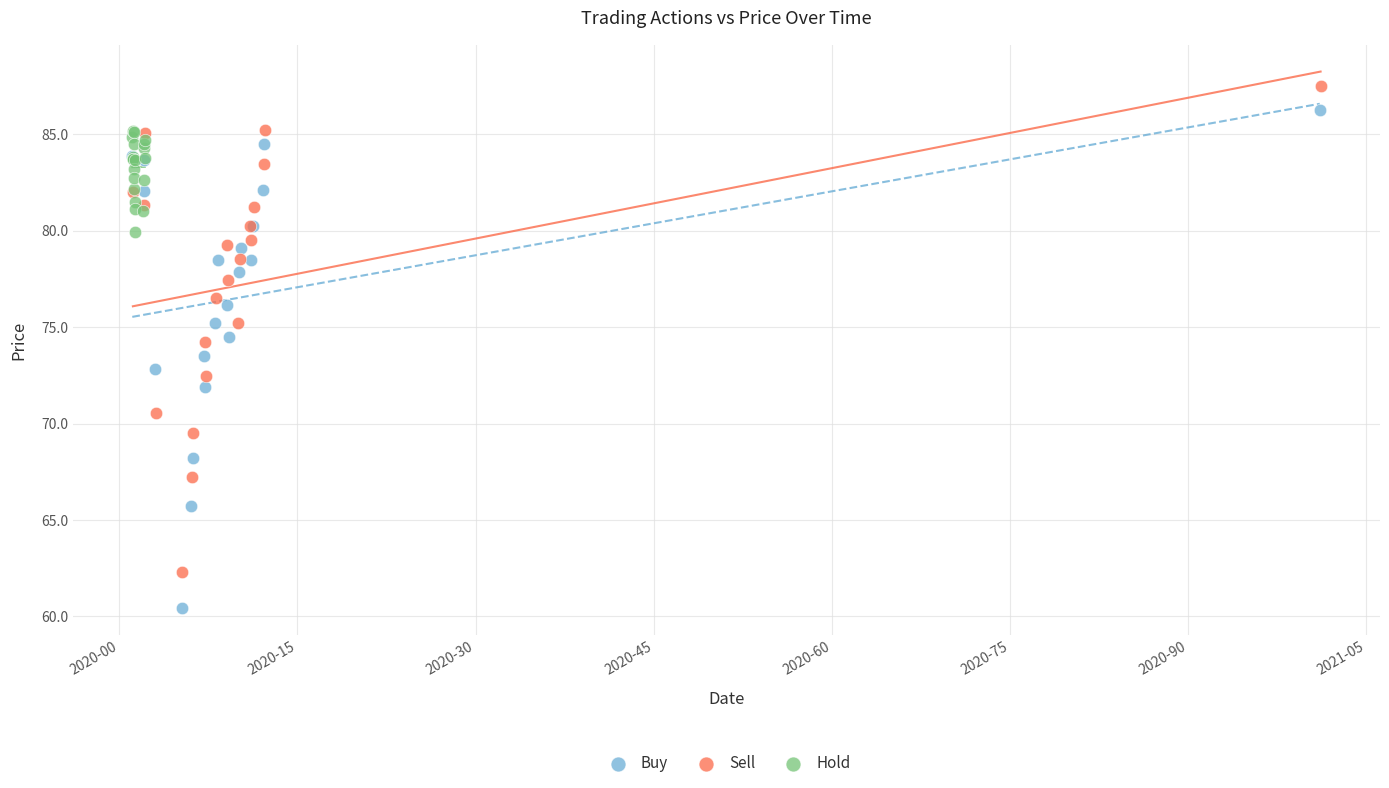

Which series reaches the minimum Y coordinate?

Buy